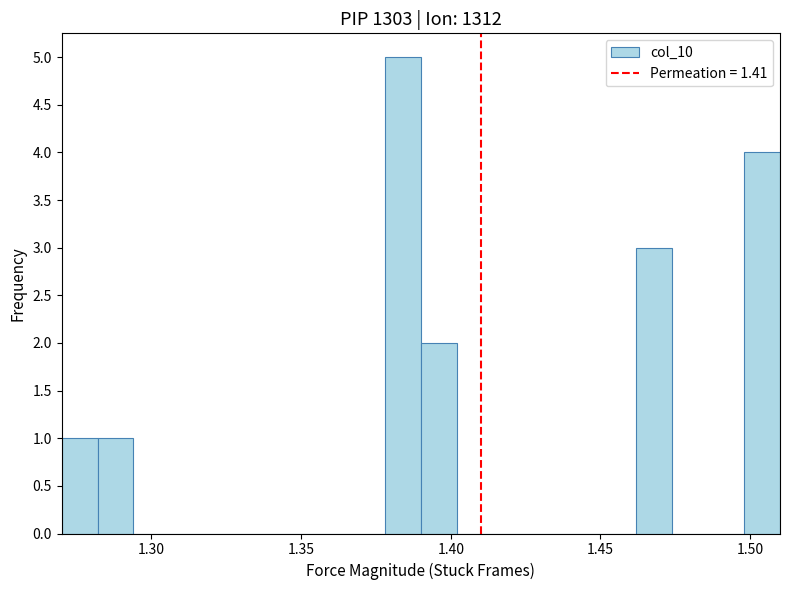

Around what value on the x-axis is the tallest bar? Give the approximate position of its centre, as read against the axis.

1.385